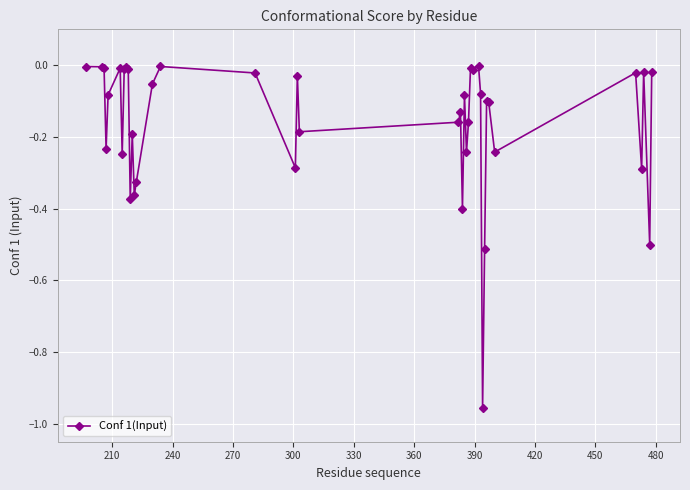

What is the sum of all values?

-6.5